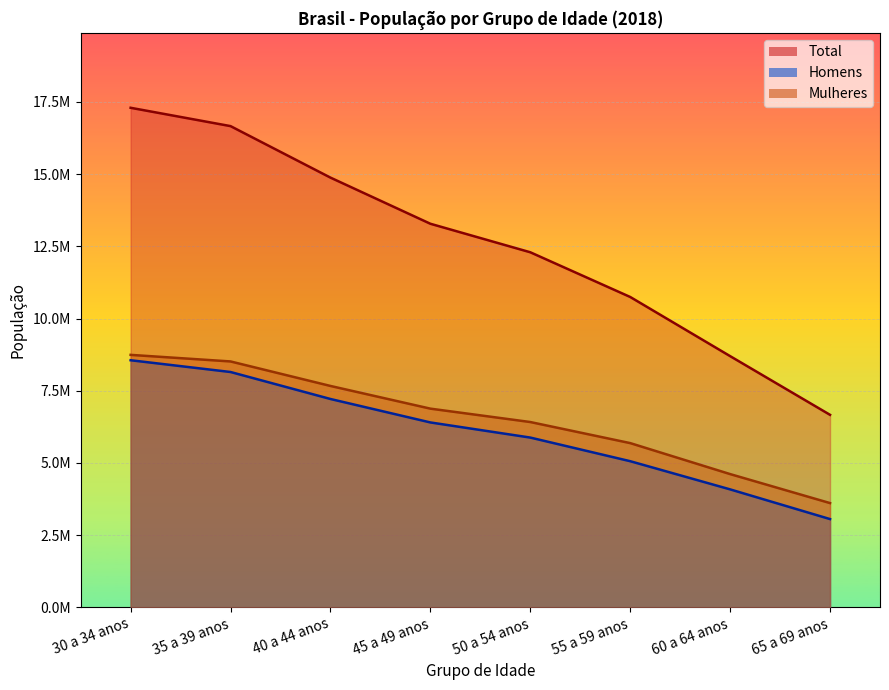

What is the label of the 8th point from the right?

30 a 34 anos